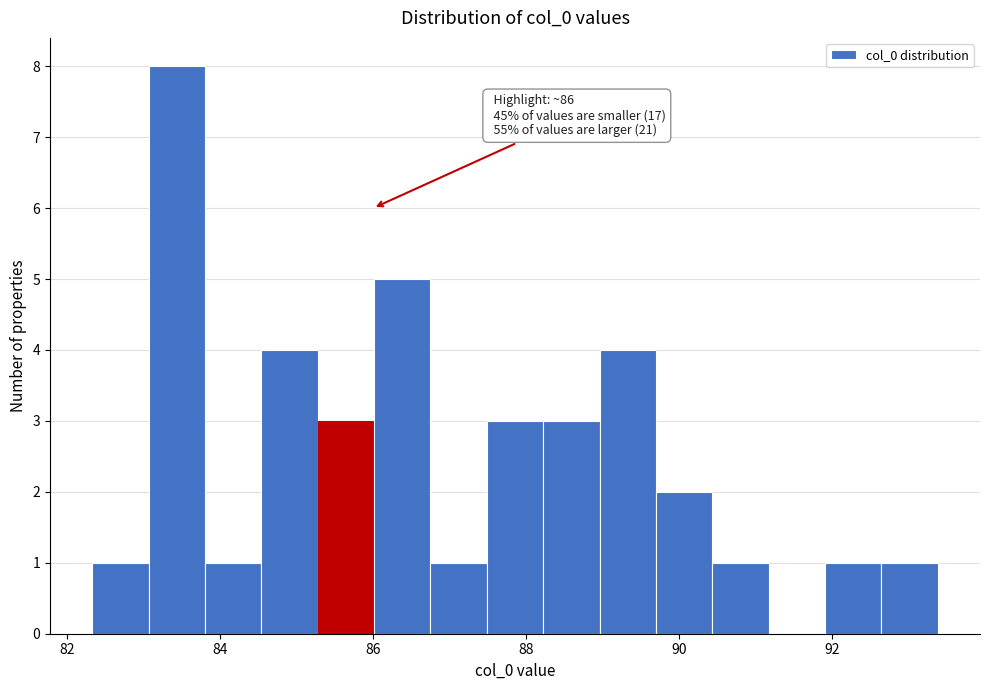

Around what value on the x-axis is the tallest bar? Give the approximate position of its centre, as read against the axis.

83.4